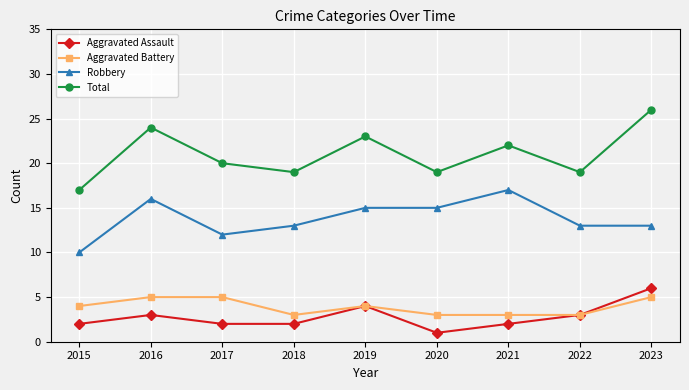

Which category has the highest value across all series?

2023